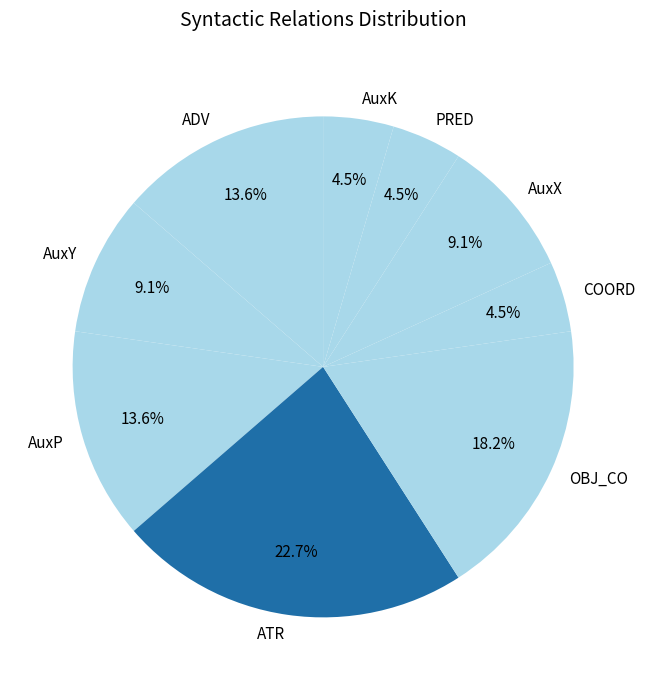

Combined, what portion of the pie is AuxX and AuxP?

22.7%